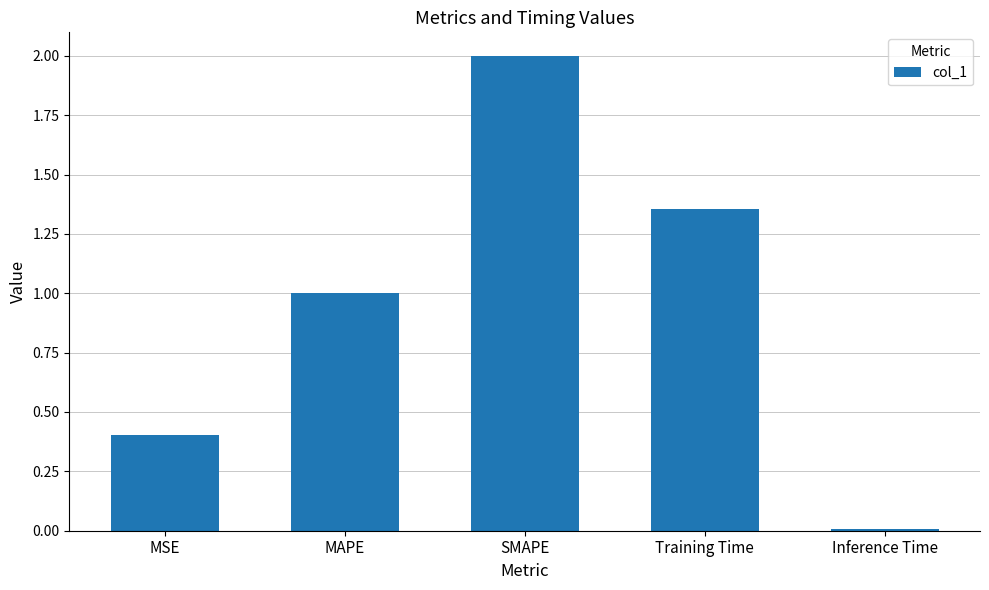

Which has a higher value, Training Time or MSE?

Training Time